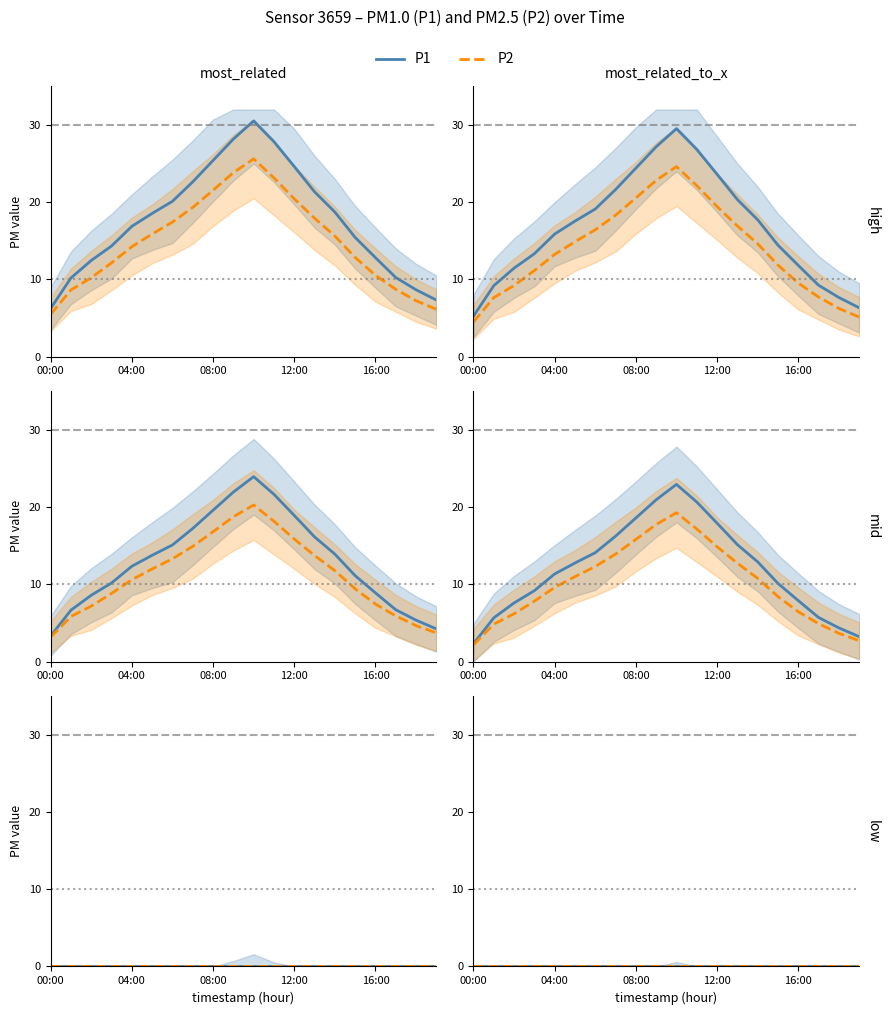

What is the label of the 18th point from the left?

17:00